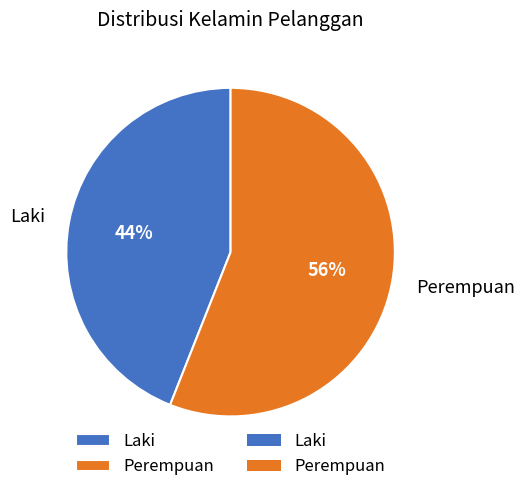

To the nearest percent, what percentage of the pie is Laki?

44%